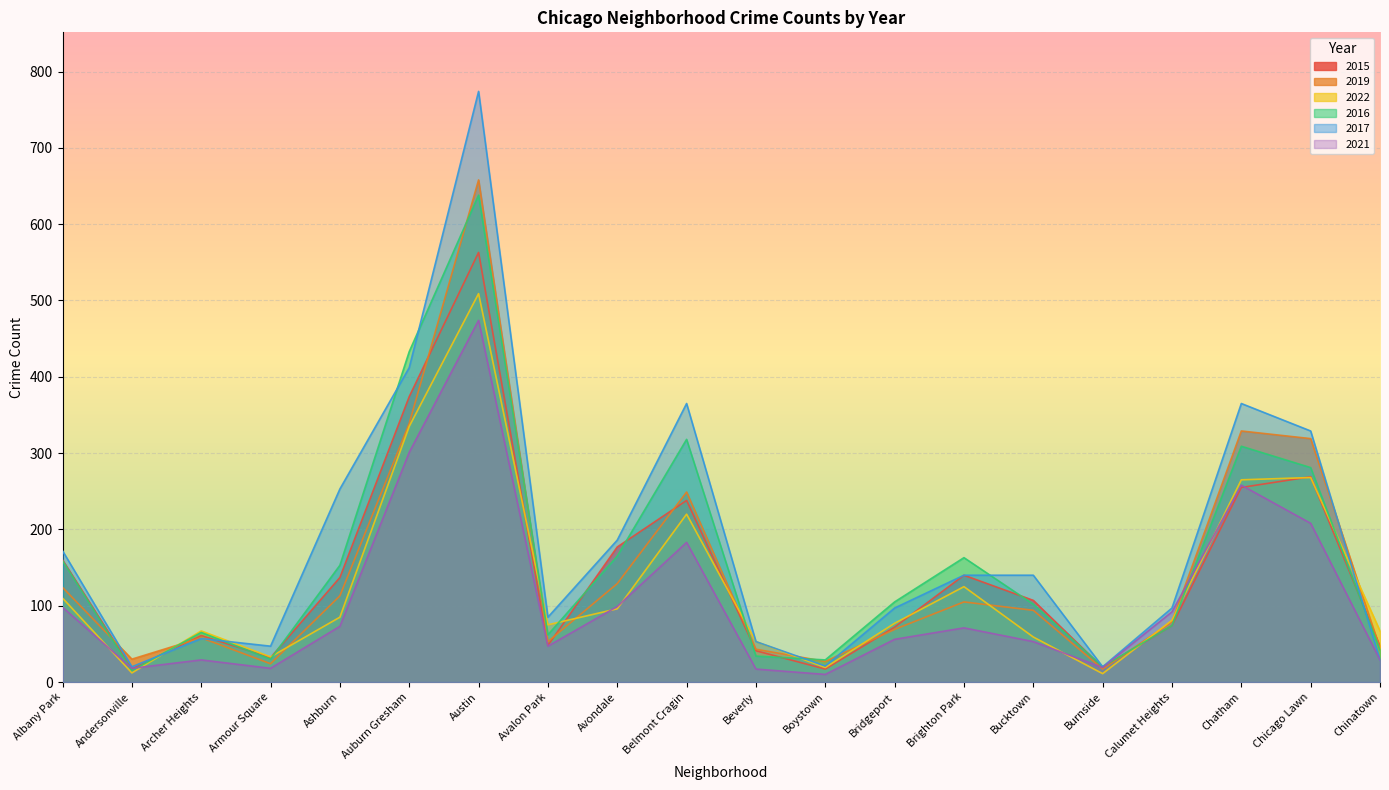

Between Beverly and Chatham, which series saw the biggest shift?

2017